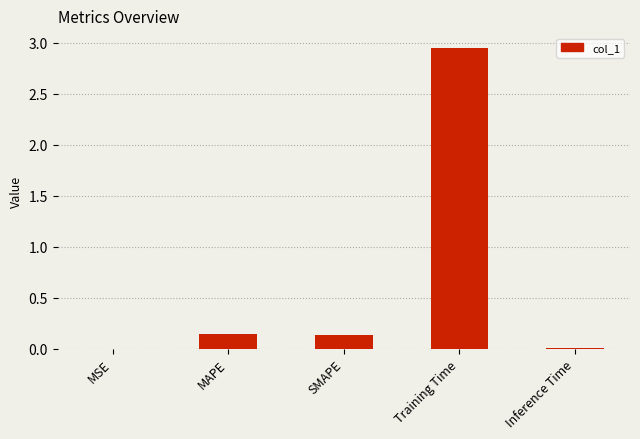

Which label corresponds to the largest value in the chart?

Training Time